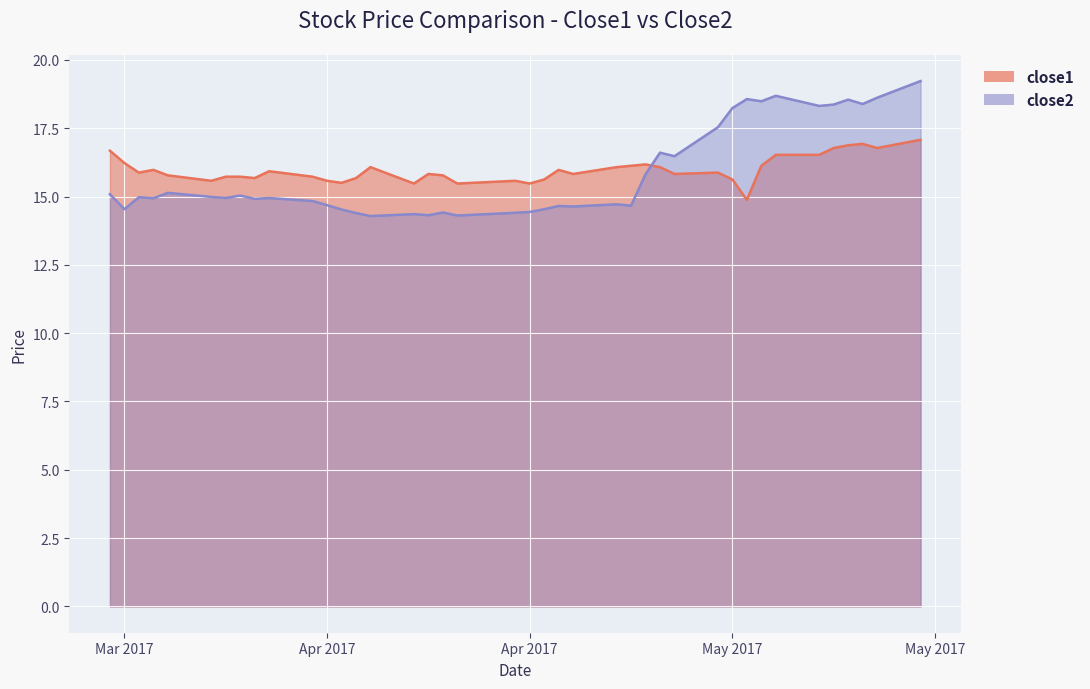

Is it true that close1 equals 28.1 at 2017-05-05?

False